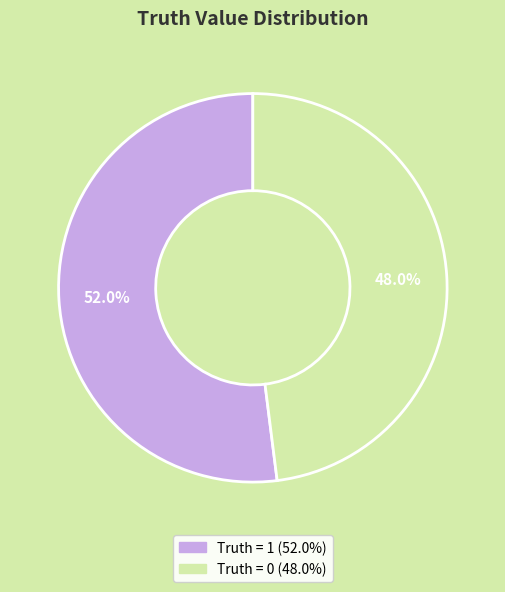

Count the number of slices in the pie.

2